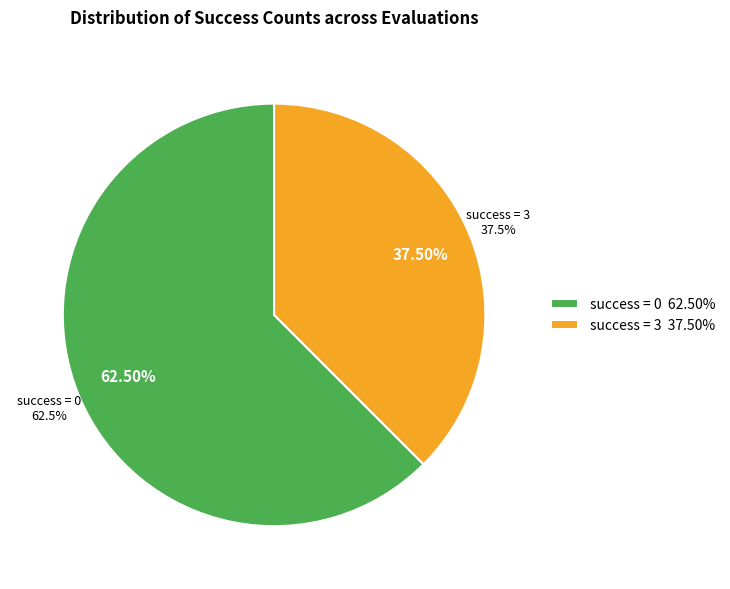

Does any single category account for the majority?

Yes